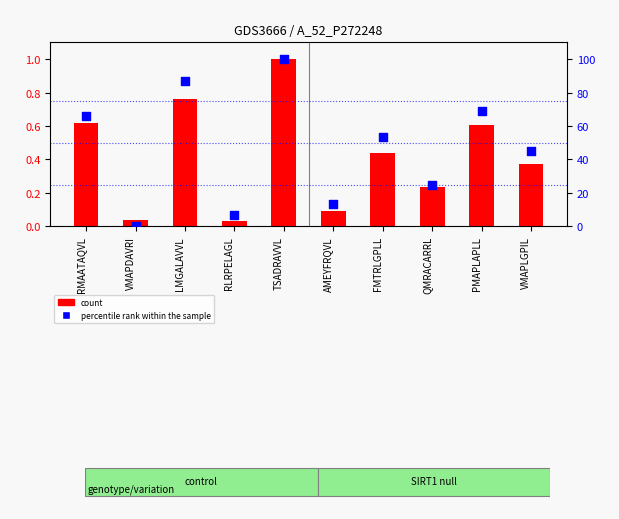

What is the total value across all series at TSADRAVVL?

101.0